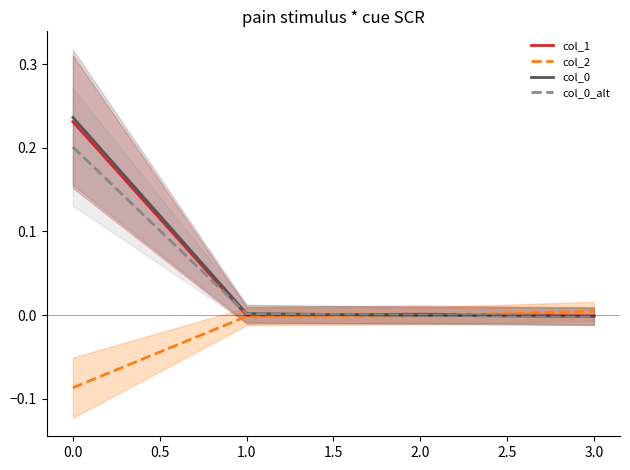

Is it true that col_0_alt equals -0.0 at 2.0?

True